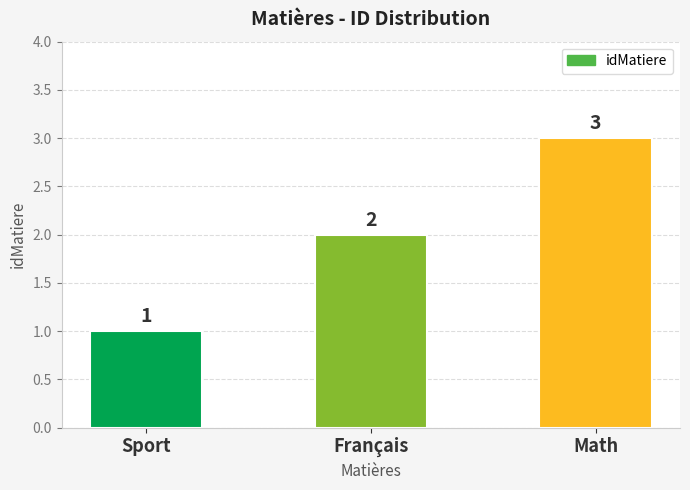

The chart shows a value of 3 at Math. True or false?

True